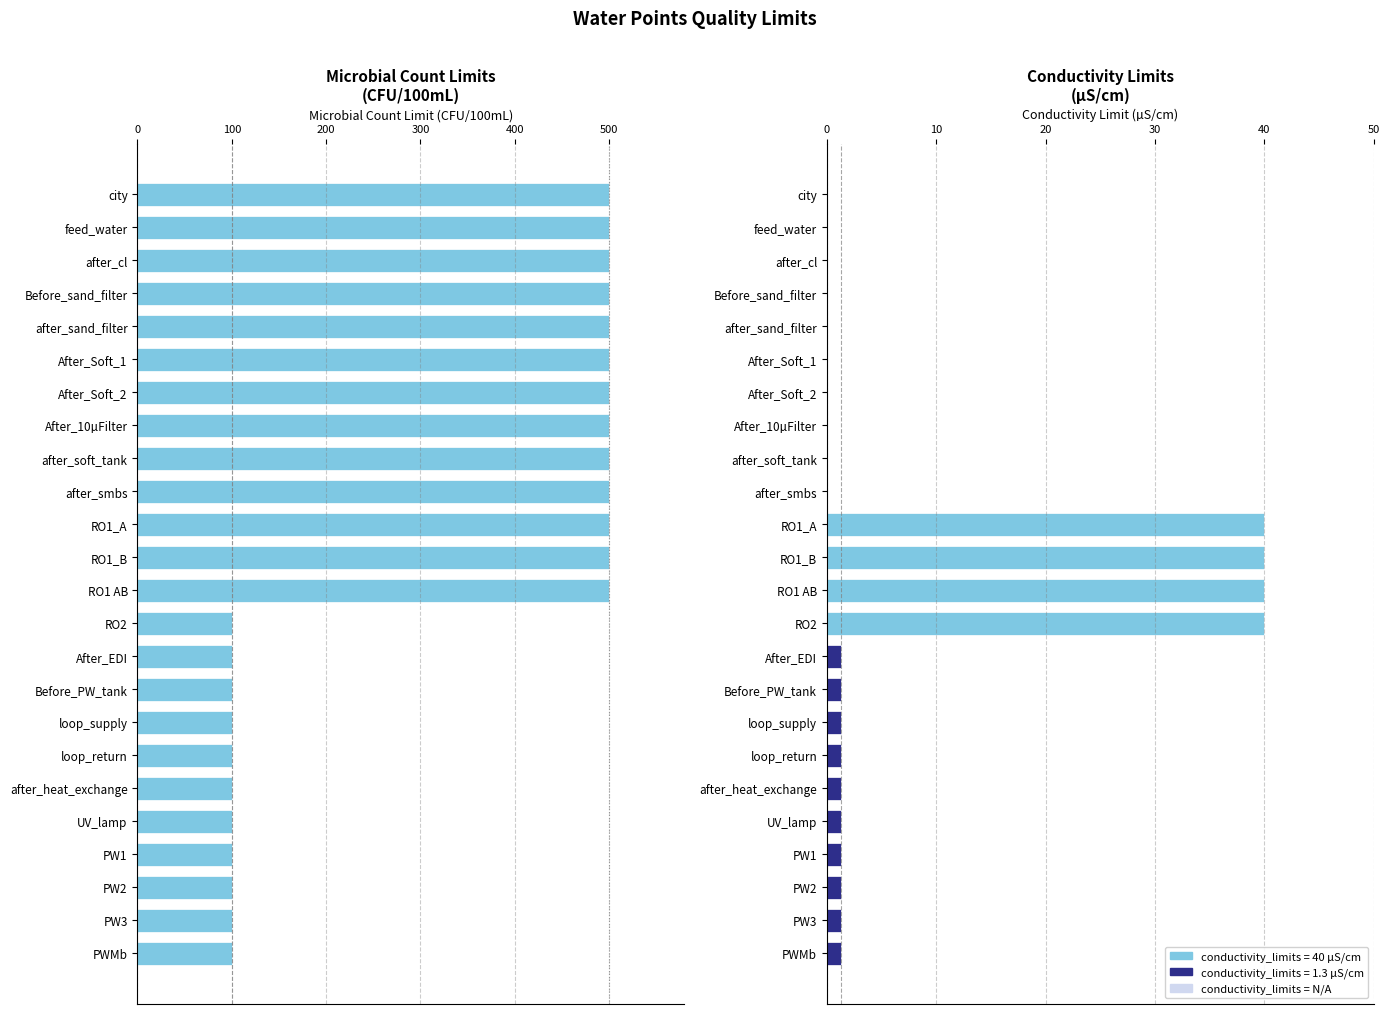

The value at after_smbs is 500. True or false?

True